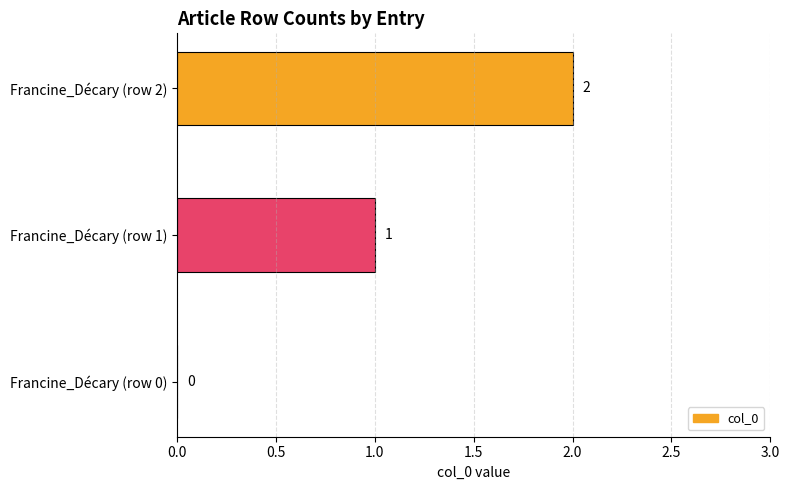

Where is the data nearest to the value 1?

Francine_Décary (row 1)